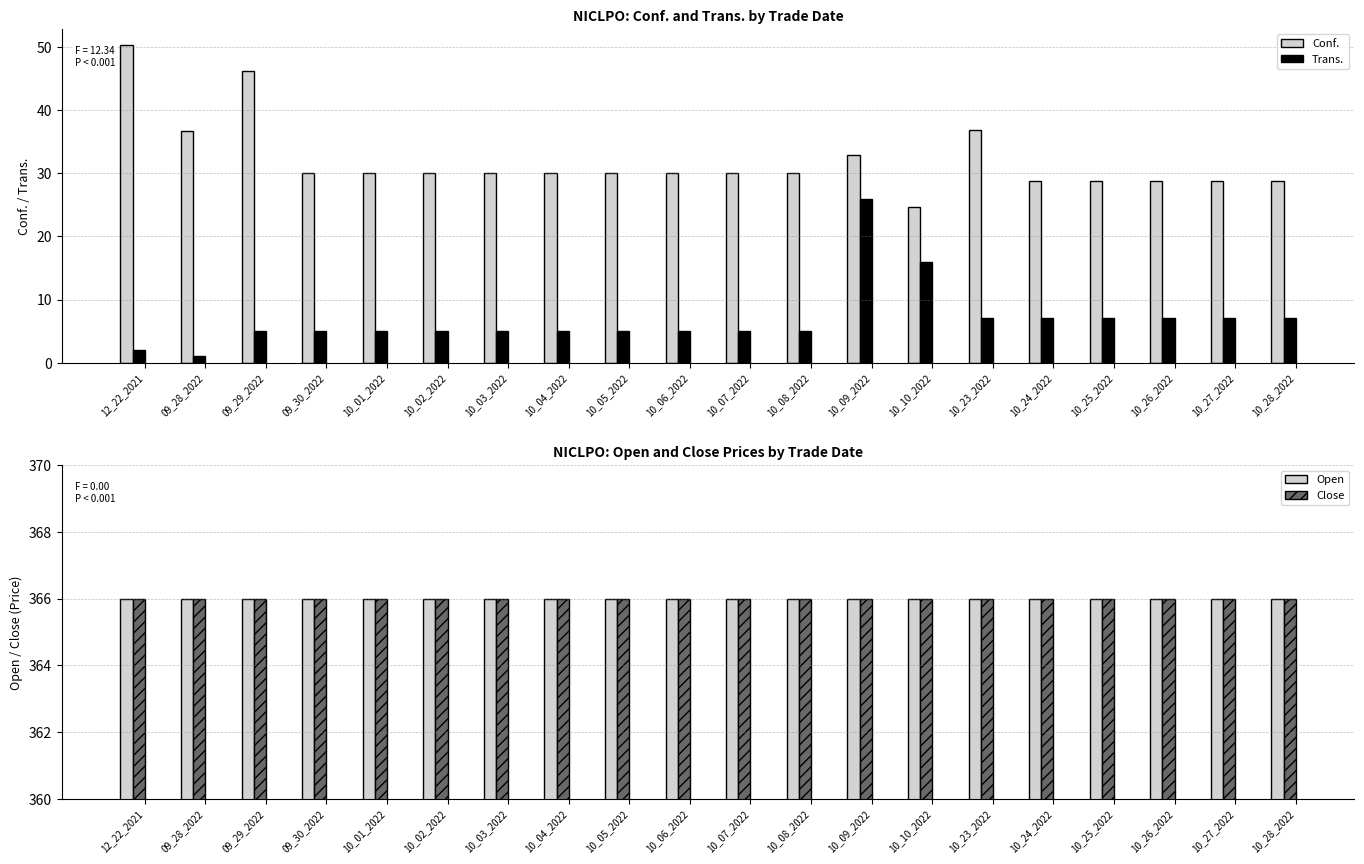

List the labels in order of Open value, smallest first.

12_22_2021, 09_28_2022, 09_29_2022, 09_30_2022, 10_01_2022, 10_02_2022, 10_03_2022, 10_04_2022, 10_05_2022, 10_06_2022, 10_07_2022, 10_08_2022, 10_09_2022, 10_10_2022, 10_23_2022, 10_24_2022, 10_25_2022, 10_26_2022, 10_27_2022, 10_28_2022